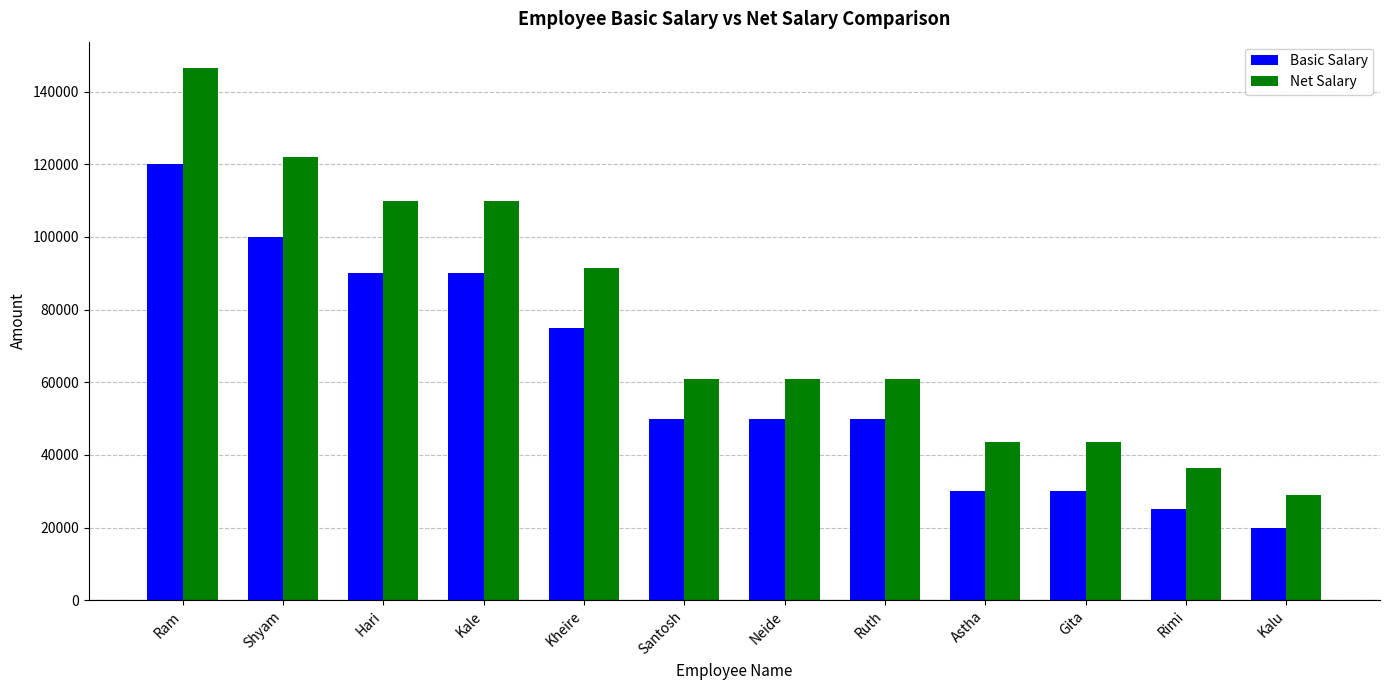

What is the minimum value for Net Salary?

29000